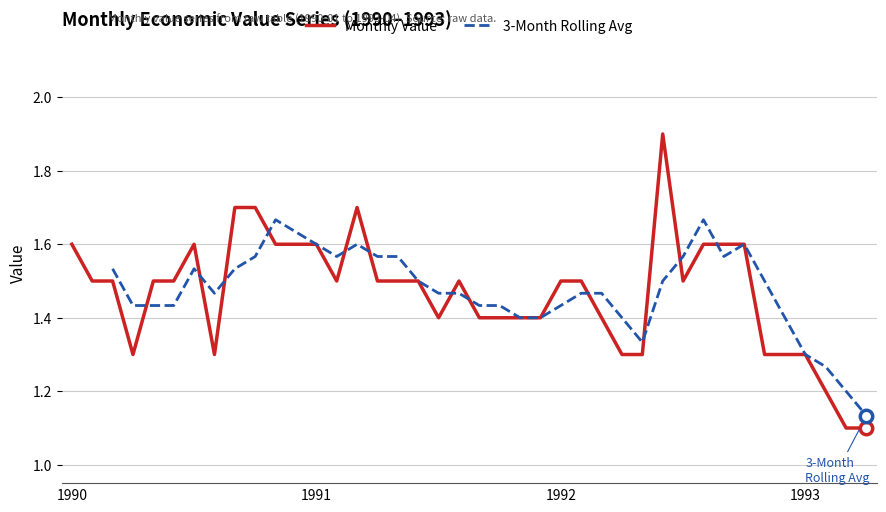

What is the change in value from 1991-09 to 1992-02?

+0.1